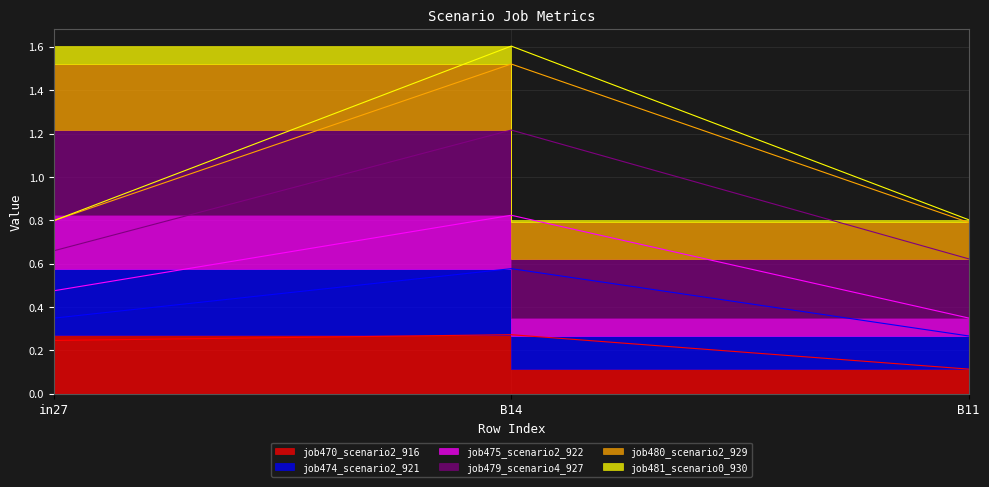

Does the chart have visible grid lines?

Yes